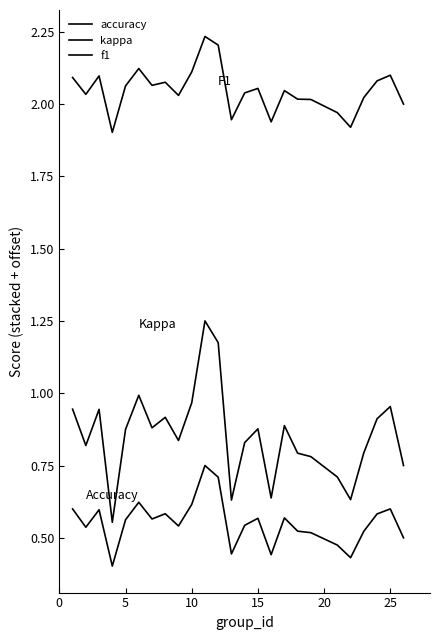

Does the chart have visible grid lines?

No